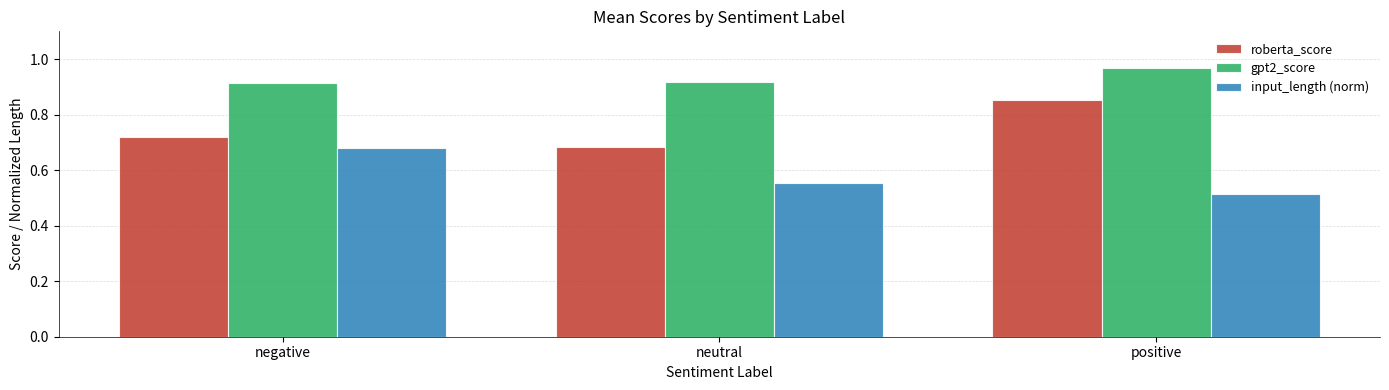

Which category has the highest value across all series?

positive